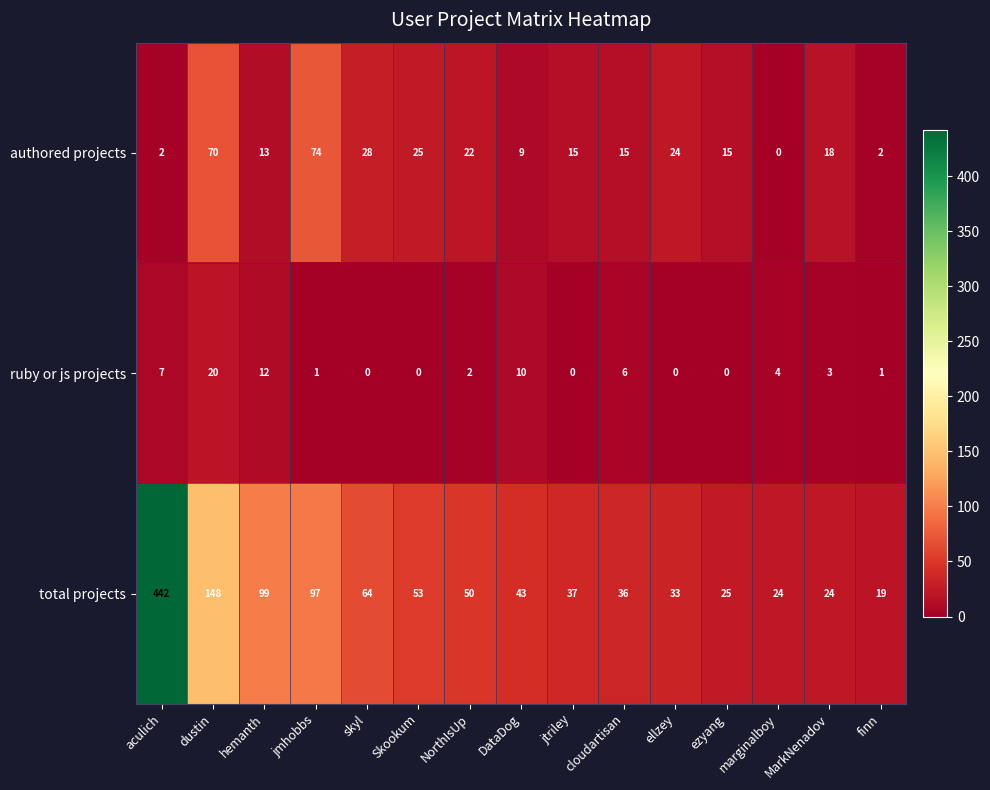

True or false: authored projects has a value of 2 at aculich.

True